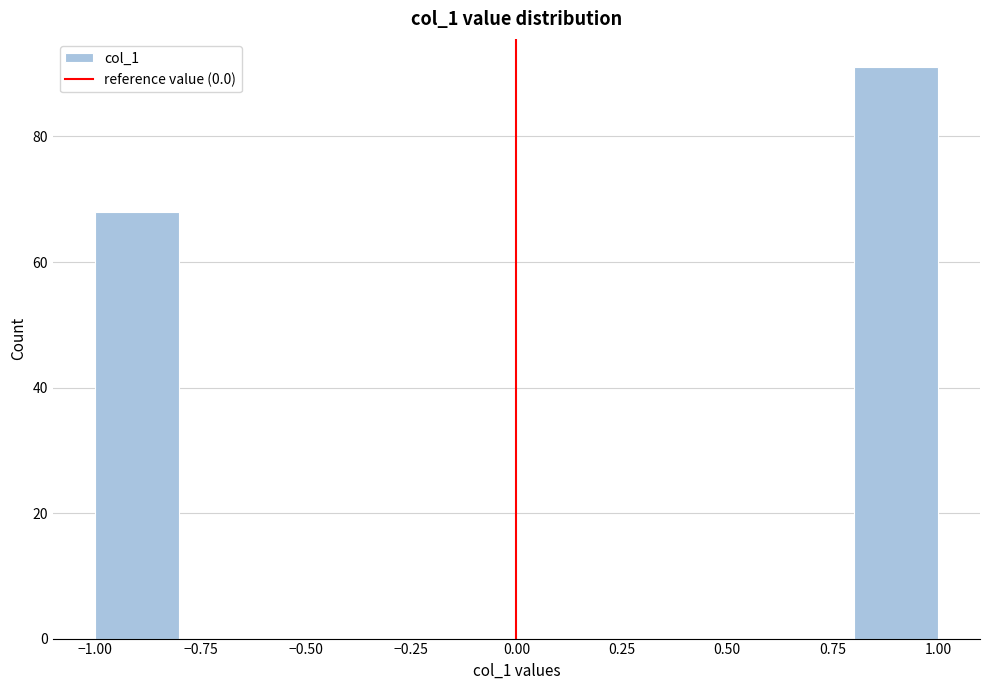

Reading left to right, list every bar in this chart as the range it spans on the x-axis followed by its height. The values are not printed on the chart, so give them approximately, as read against the axis.

-1.0 to -0.8: 68
-0.8 to -0.6: 0
-0.6 to -0.4: 0
-0.4 to -0.2: 0
-0.2 to 0.0: 0
0.0 to 0.2: 0
0.2 to 0.4: 0
0.4 to 0.6: 0
0.6 to 0.8: 0
0.8 to 1.0: 92